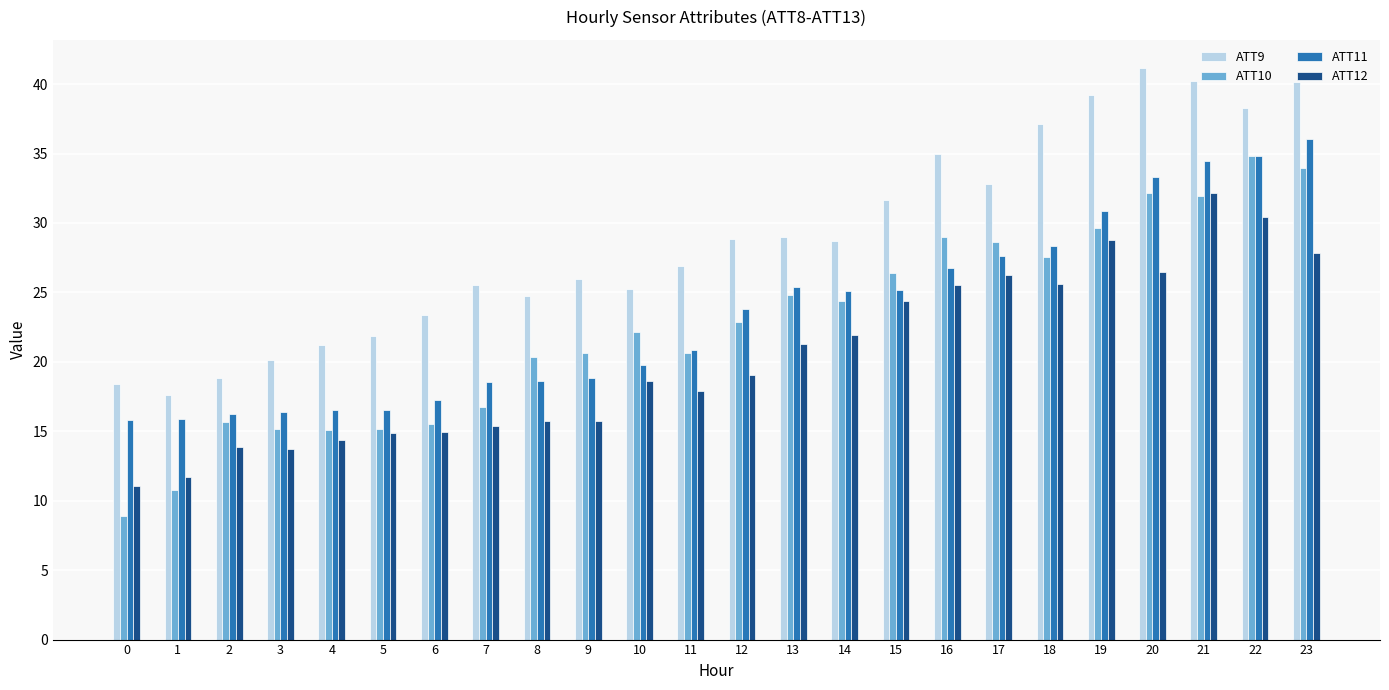

What is the value of the ATT11 bar at the 9th from the left?

18.6